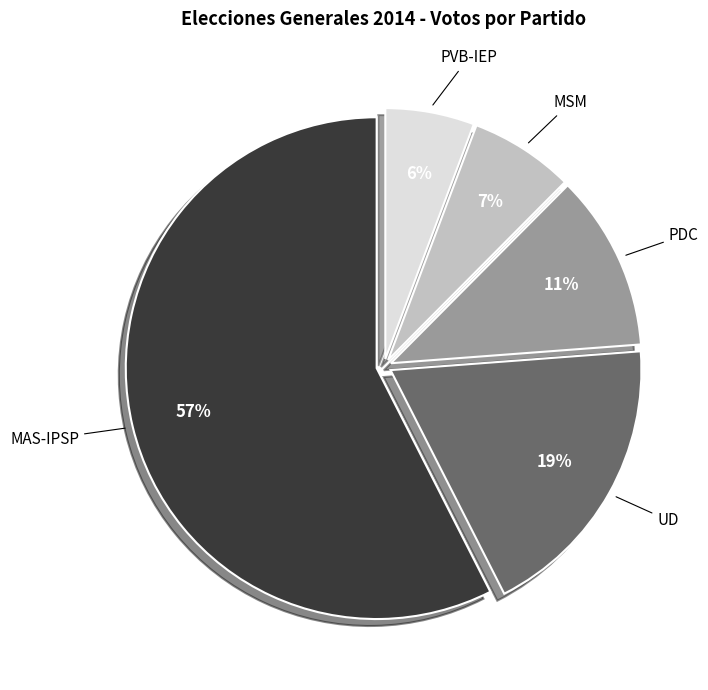

To the nearest percent, what percentage of the pie is MSM?

7%